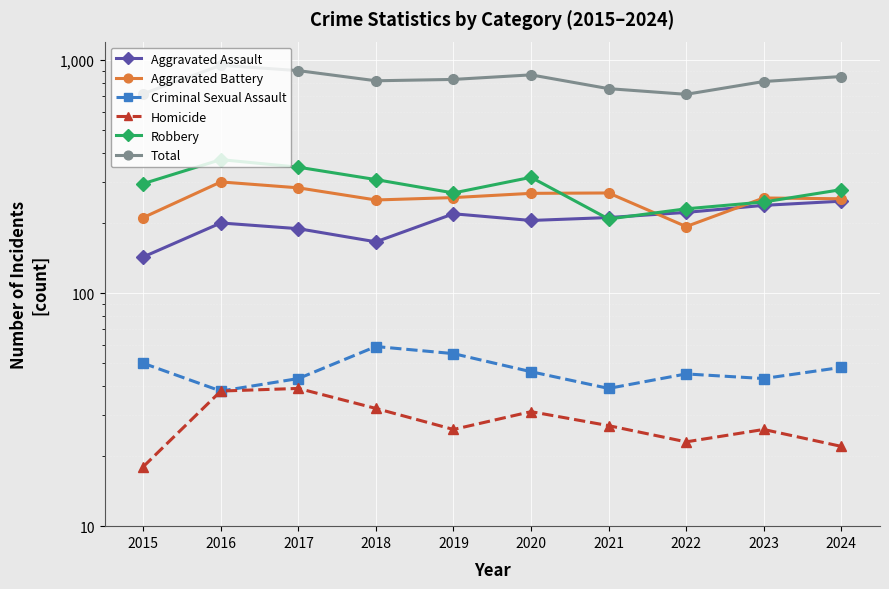

True or false: Aggravated Assault has a value of 84 at 2015.

False